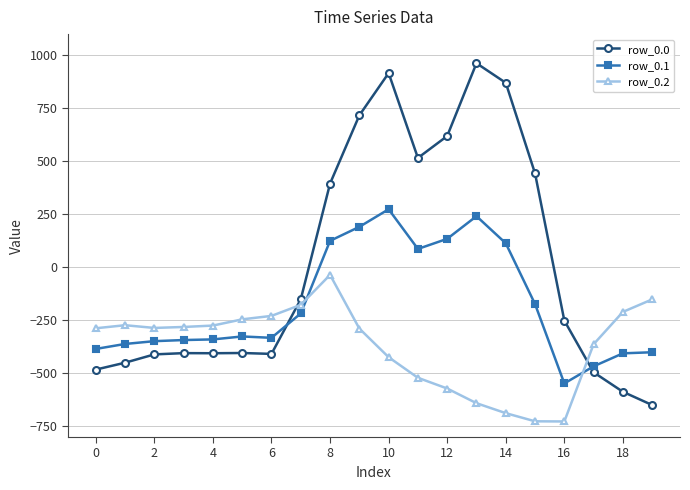

Which series has the largest range (max minus min)?

row_0.0